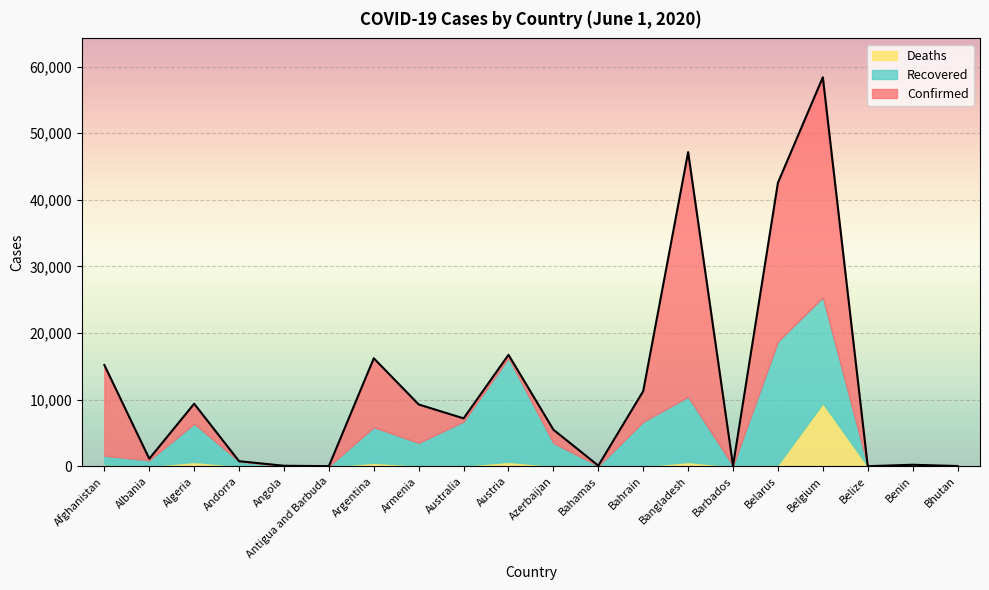

Where is the first local maximum for Recovered?

Algeria